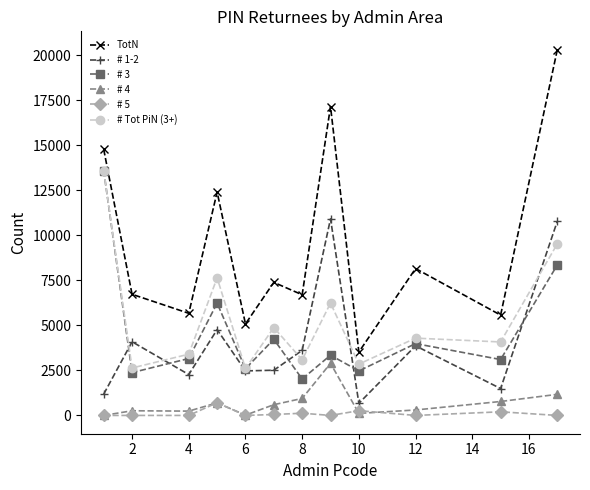

Which series has the largest total across all categories?

TotN